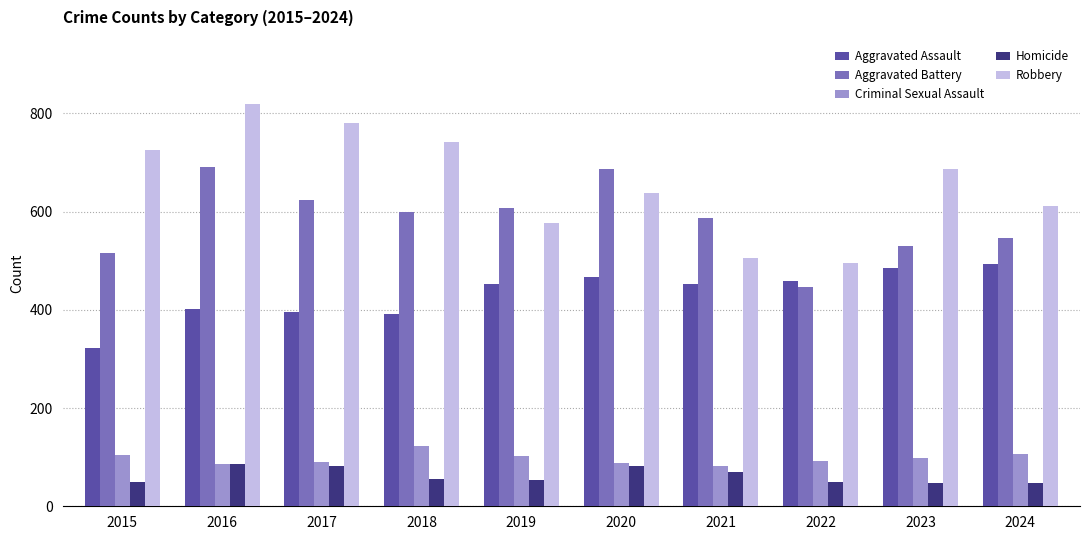

Rank the series at 2024 from lowest to highest value.

Homicide, Criminal Sexual Assault, Aggravated Assault, Aggravated Battery, Robbery